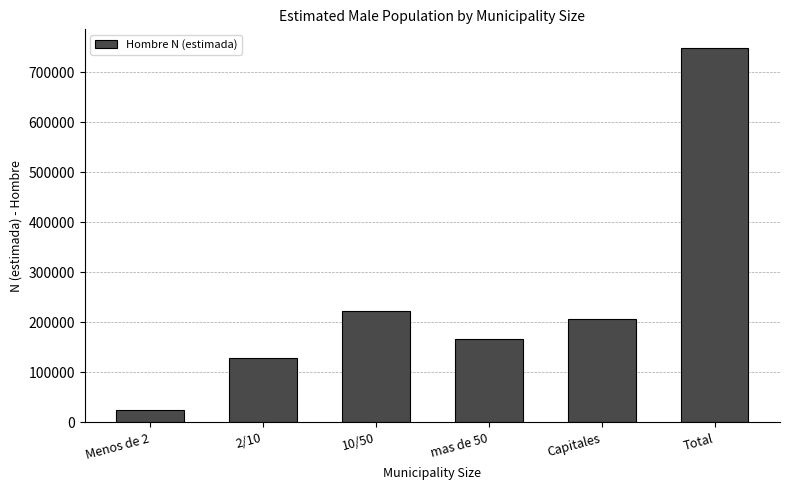

Reading left to right, extract all data points from this chart.

25455	127643	221977	165985	207082	748142